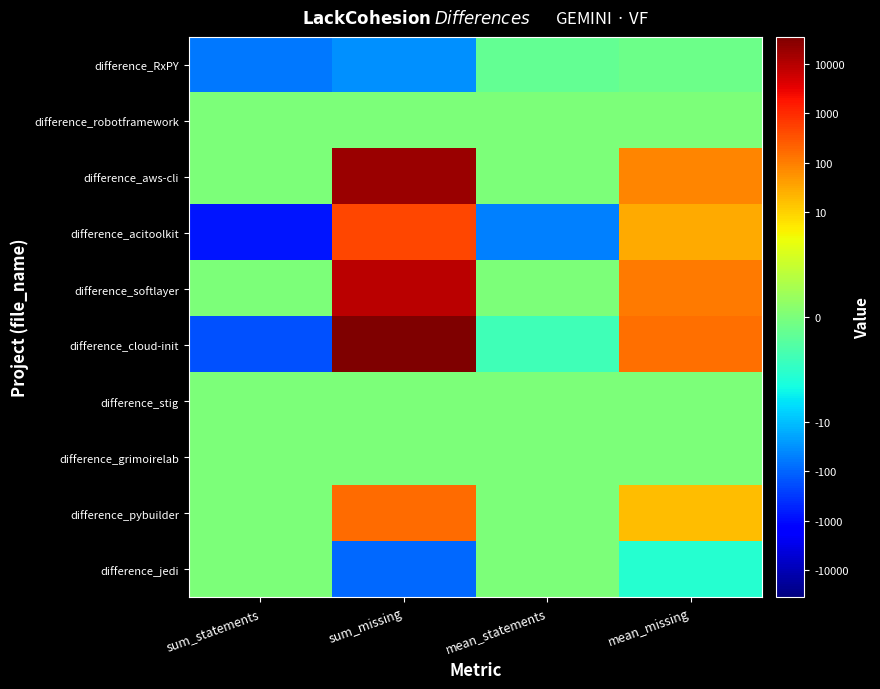

At which category is the sum across all series the highest?

sum_missing